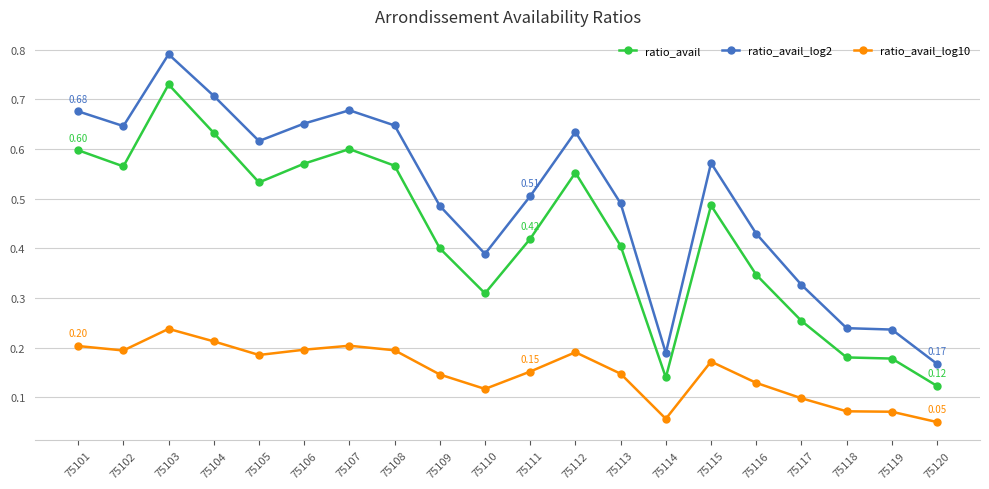

What is the total value across all series at 75113?

1.0